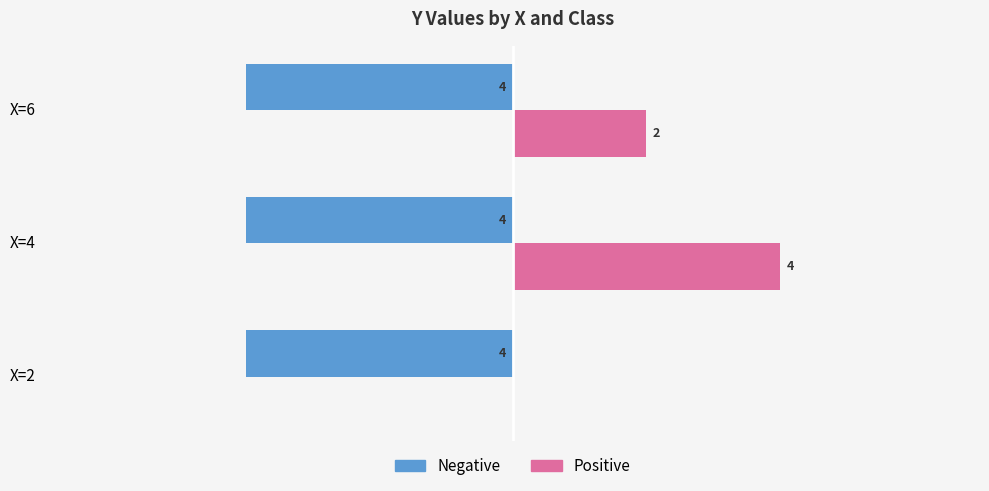

Between X=4 and X=6, which series saw the biggest shift?

Positive